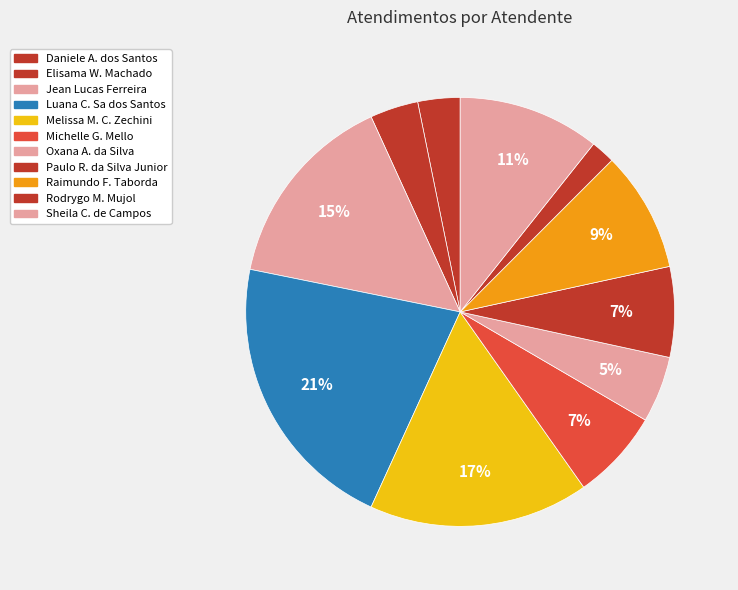

What is the largest slice in the pie chart?

Luana Cristine Sa dos Santos